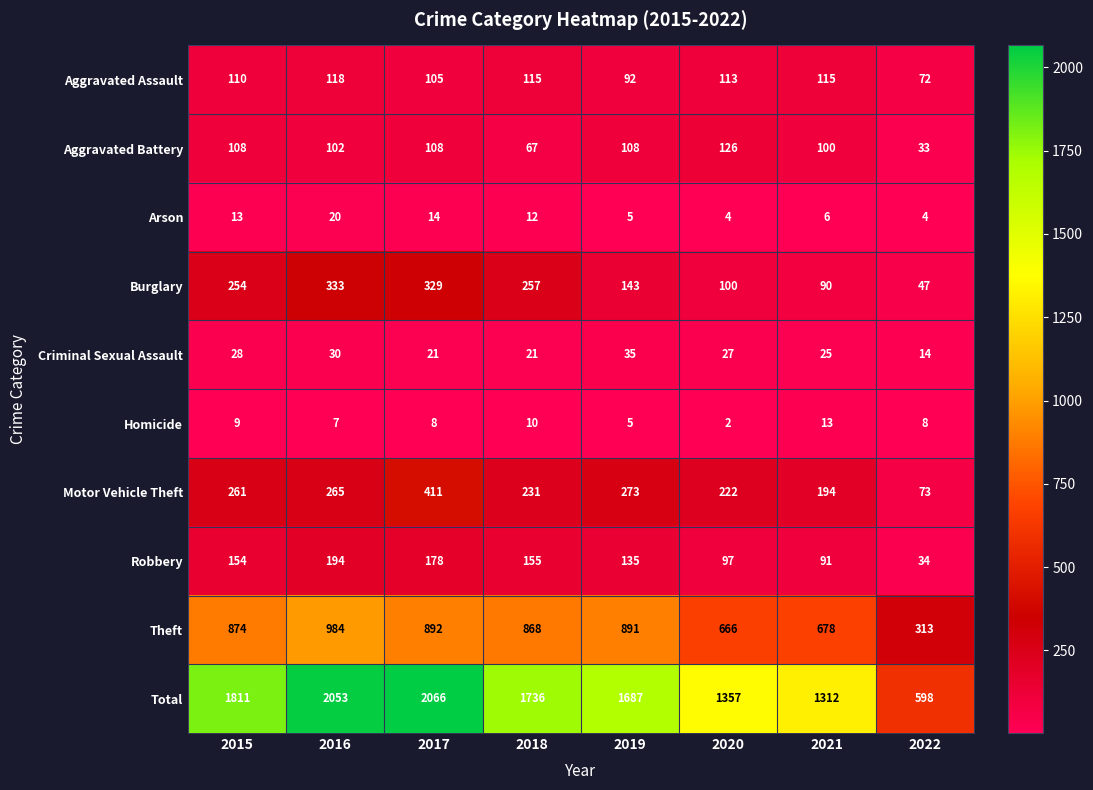

Which series has the widest spread of values?

Total